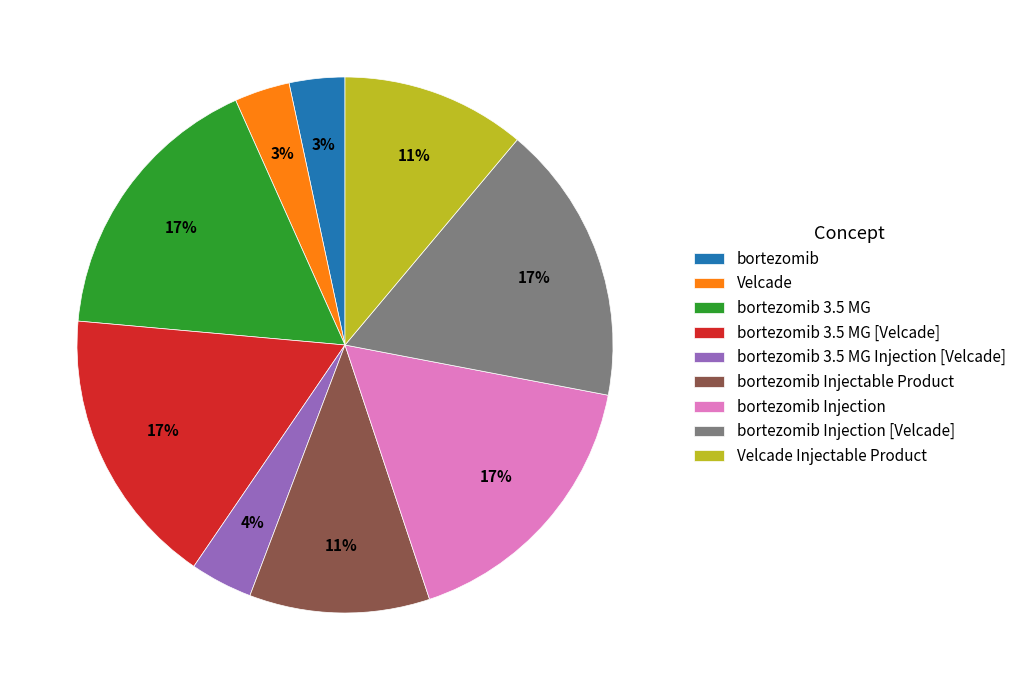

True or false: bortezomib 3.5 MG Injection [Velcade] accounts for 4% of the total.

True